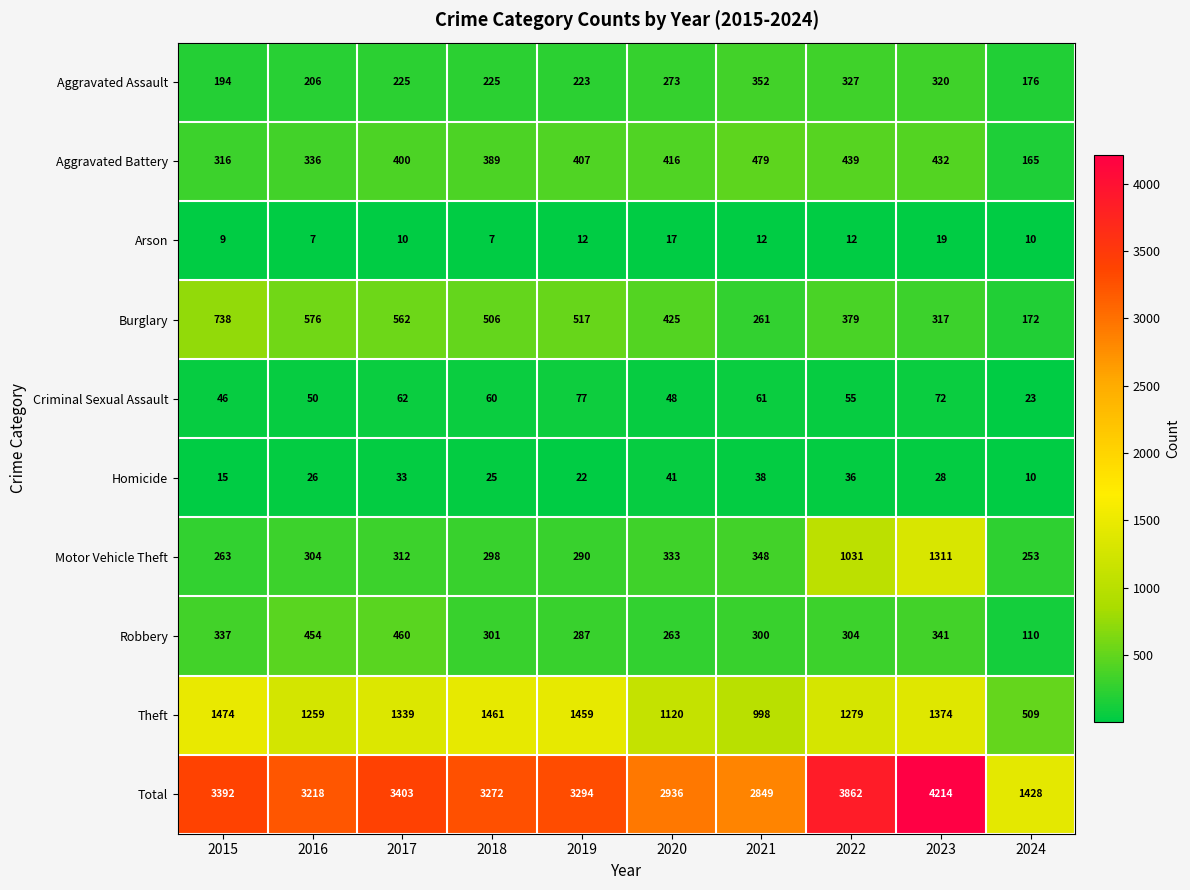

Between 2015 and 2016, which series saw the biggest shift?

Theft